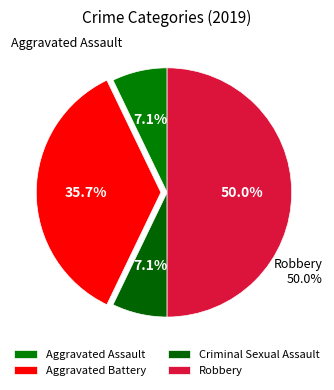

Does any single category account for the majority?

No